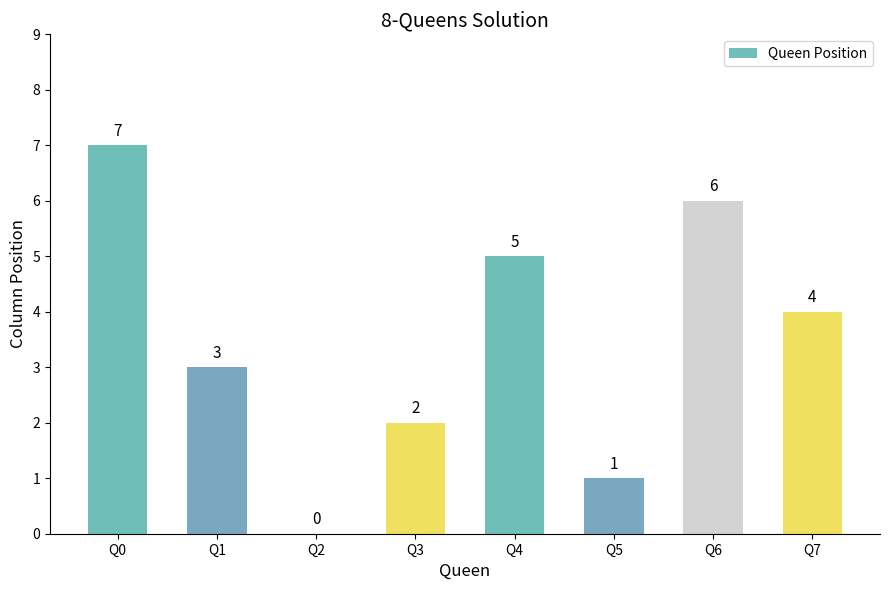

At which label does the data first exceed 4?

Q0